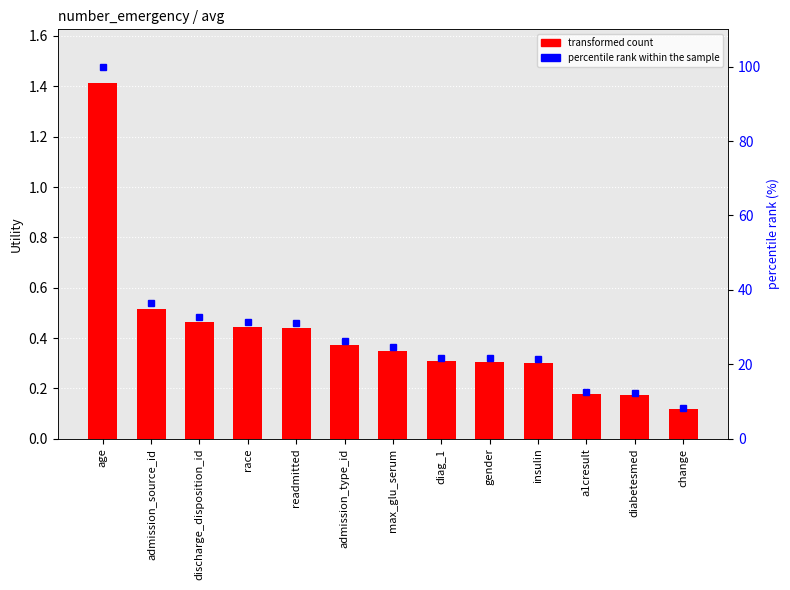

What is the greatest value displayed?

100.0